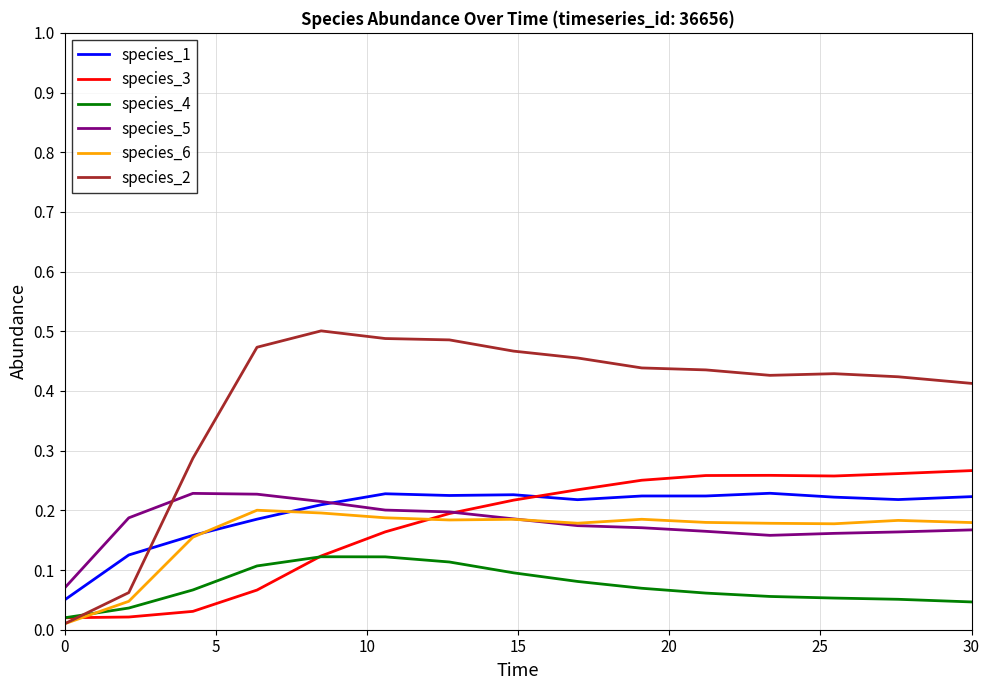

Which series has the largest total across all categories?

species_2